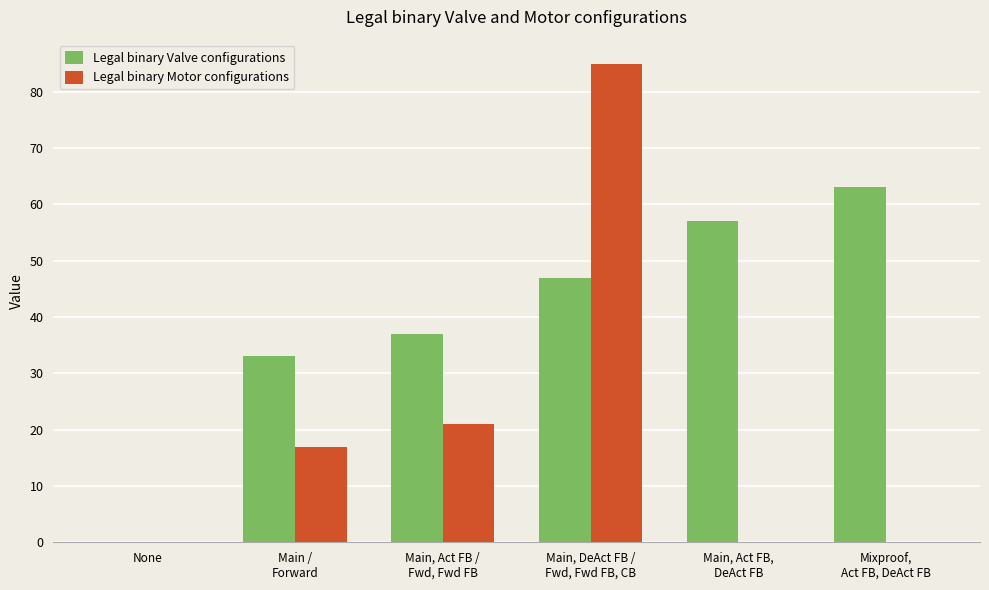

Count the number of categories in the chart.

6